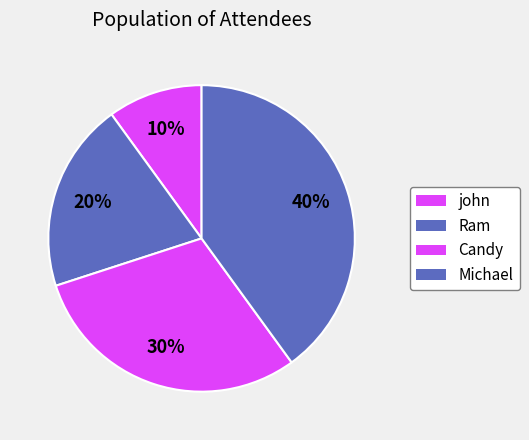

Do Ram and john together represent more than half of the pie?

No